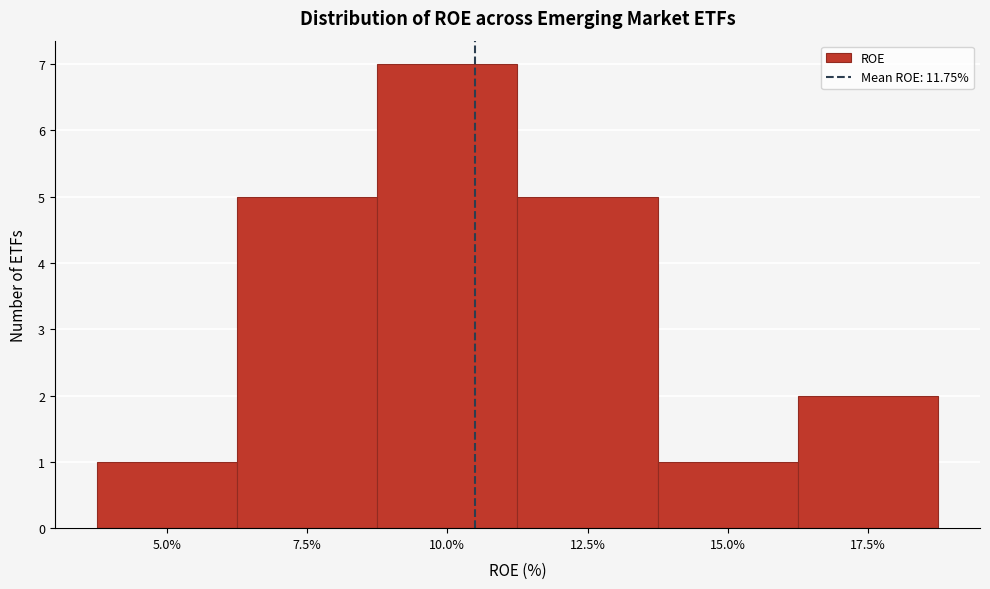

Reading left to right, list all the values displayed in this chart.

1	5	7	5	1	2